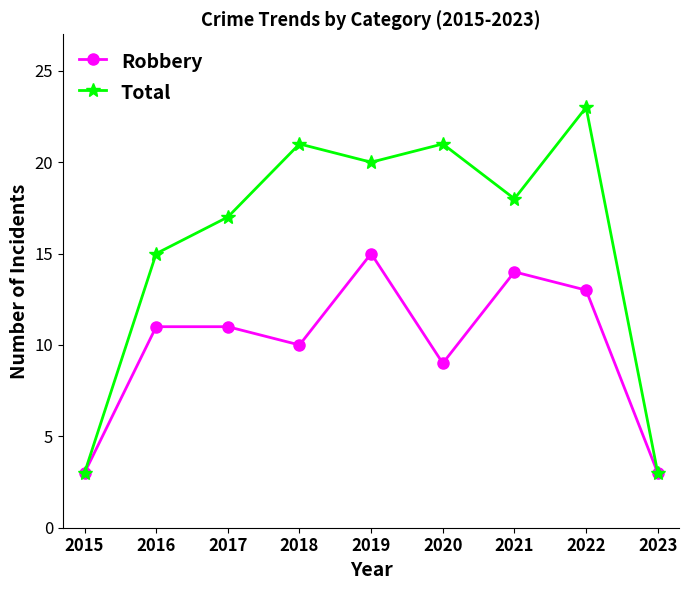

Does the chart have visible grid lines?

No